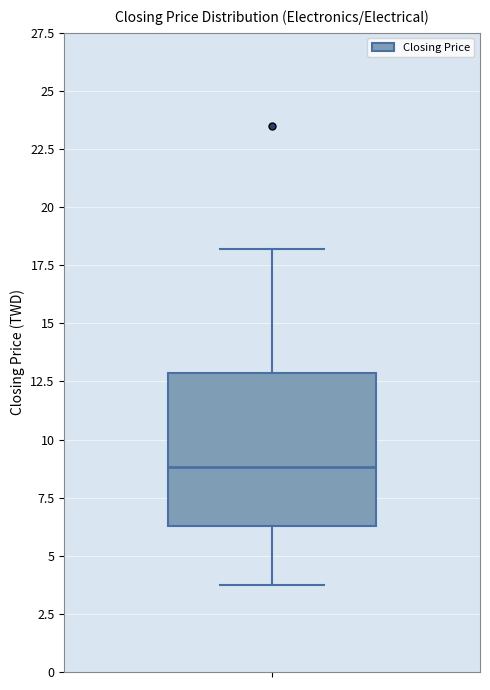

Read this box plot against the y-axis: the position of the median line, the range covered by the box, and the ends of both whiskers. The values are not printed on the chart, so give them approximately, as read against the axis.

median 9.0, box 6.5 to 13.0, whiskers 3.5 to 18.0